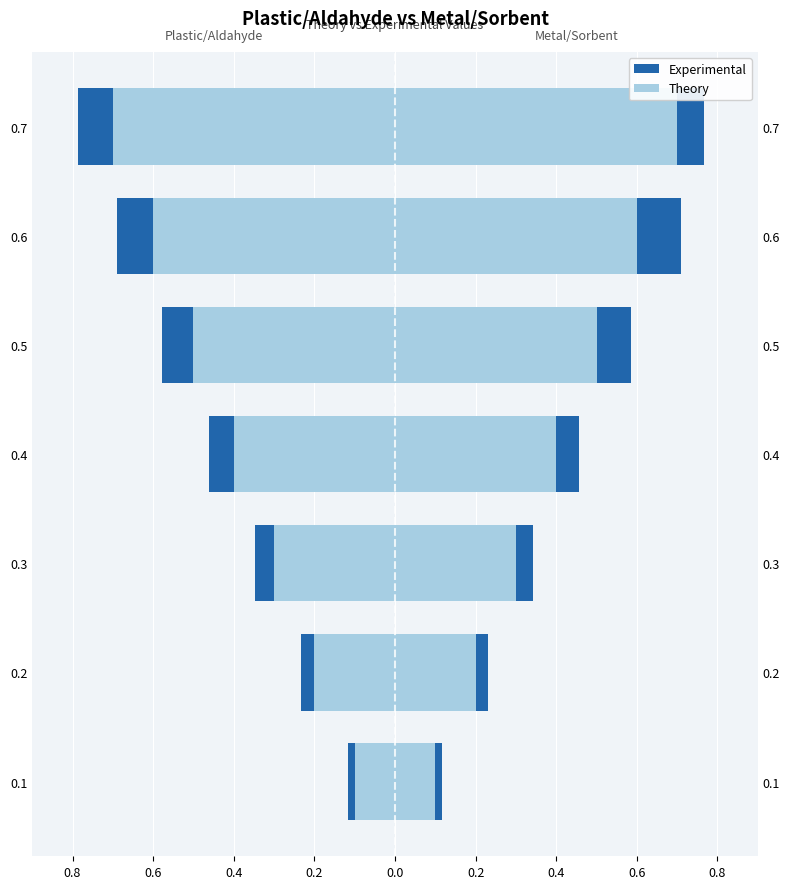

How many Experimental (Metal/Sorbent) values are between 0 and 1?

7